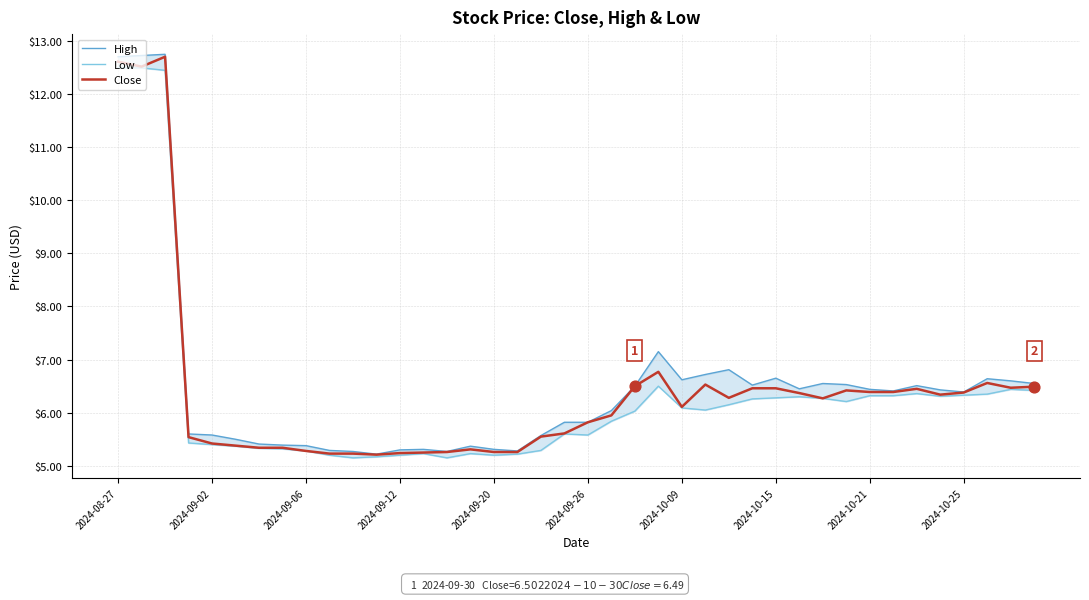

At how many categories does at least one series exceed 8?

3